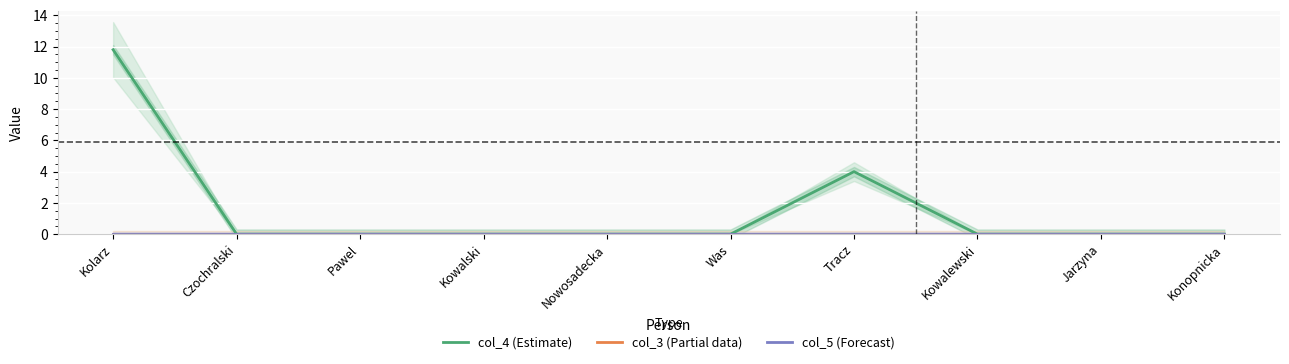

Reading left to right, list all the values displayed in this chart.

col_4 (Estimate): Kolarz=11.8	Czochralski=0.0	Pawel=0.0	Kowalski=0.0	Nowosadecka=0.0	Was=0.0	Tracz=4.0	Kowalewski=0.0	Jarzyna=0.0	Konopnicka=0.0
col_3 (Partial data): Kolarz=0.0	Czochralski=0.0	Pawel=0.0	Kowalski=0.0	Nowosadecka=0.0	Was=0.0	Tracz=0.0	Kowalewski=0.0	Jarzyna=0.0	Konopnicka=0.0
col_5 (Forecast): Kolarz=0.0	Czochralski=0.0	Pawel=0.0	Kowalski=0.0	Nowosadecka=0.0	Was=0.0	Tracz=0.0	Kowalewski=0.0	Jarzyna=0.0	Konopnicka=0.0